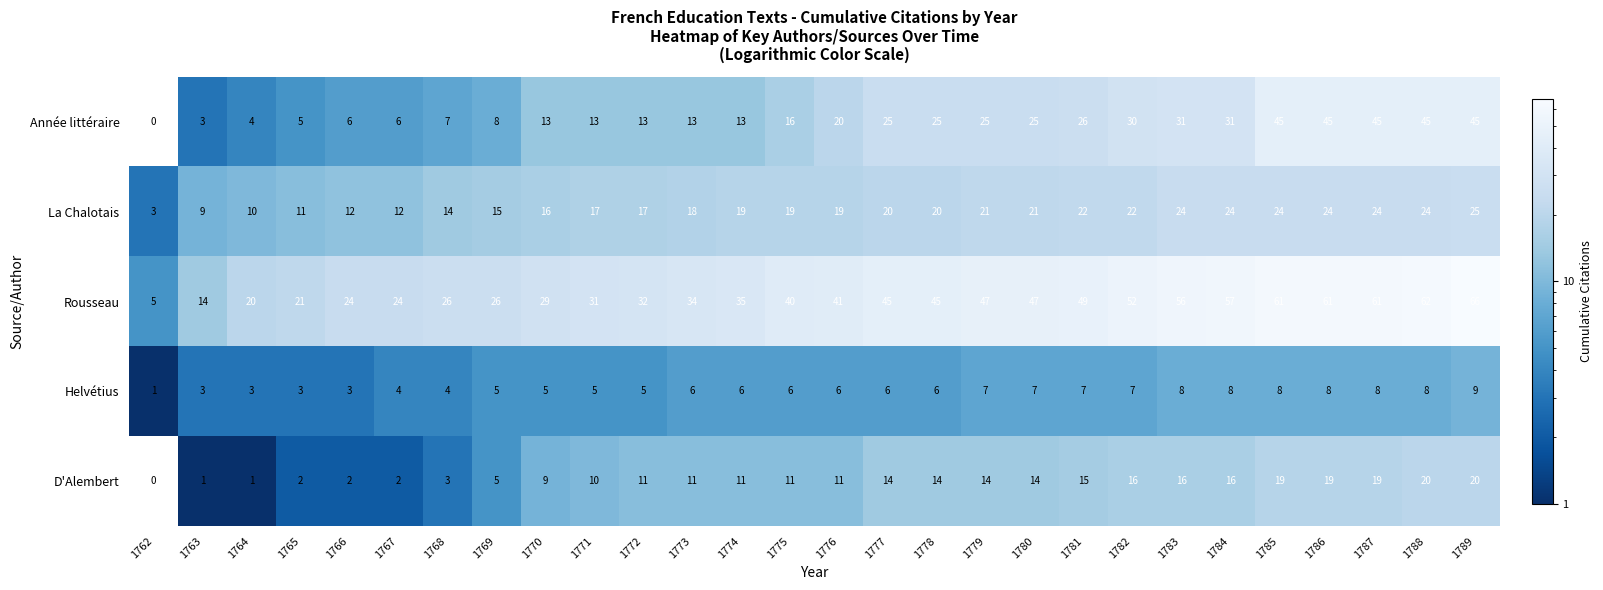

How many data points in Helvétius are less than 6?

11